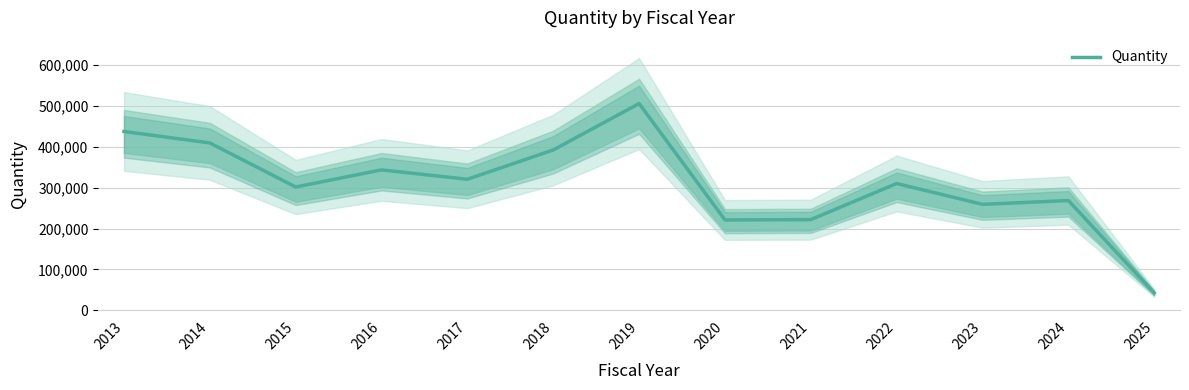

What is the value of the 8th point from the left?

220990